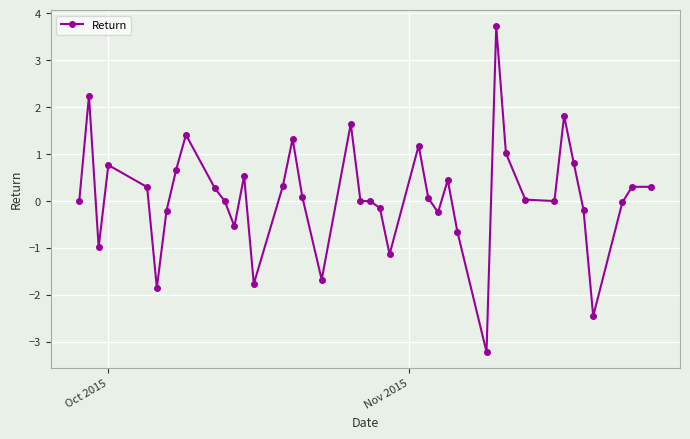

How many lines are shown in the chart?

1